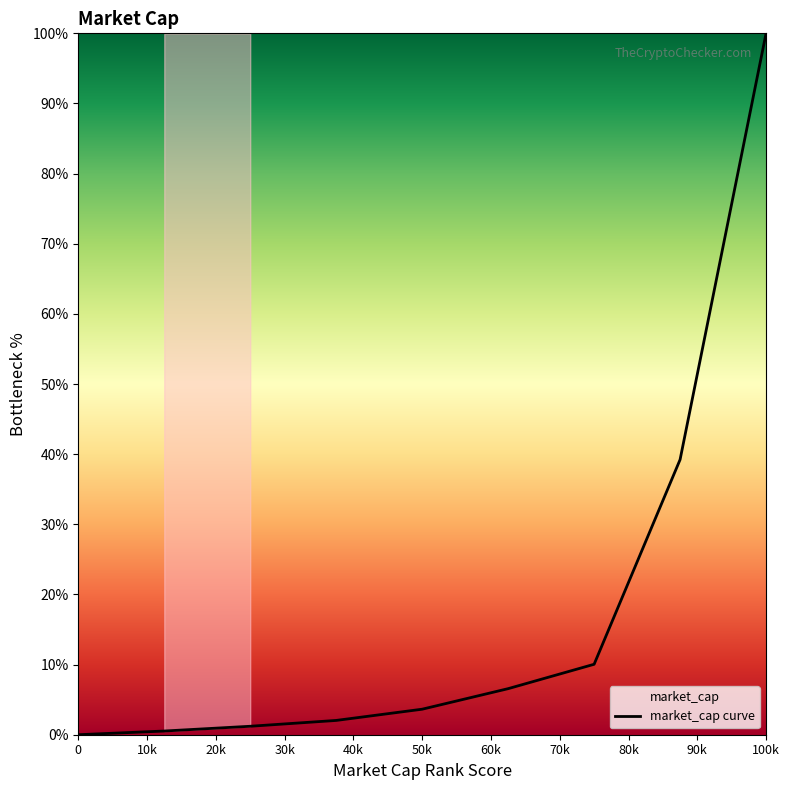

Which label corresponds to the largest value in the chart?

100k